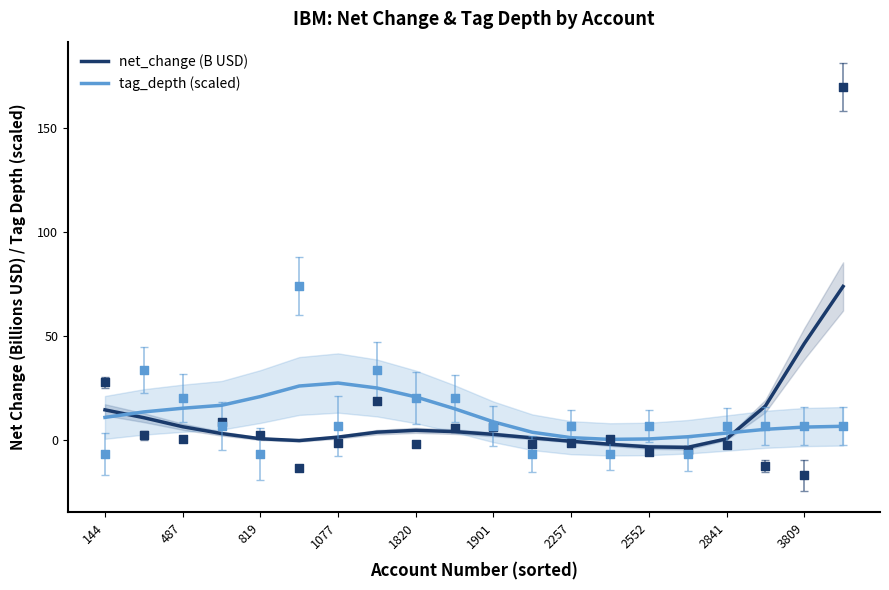

Is the value of net_change (B USD) at 2841 greater than the value of tag_depth (scaled) at 3809?

No